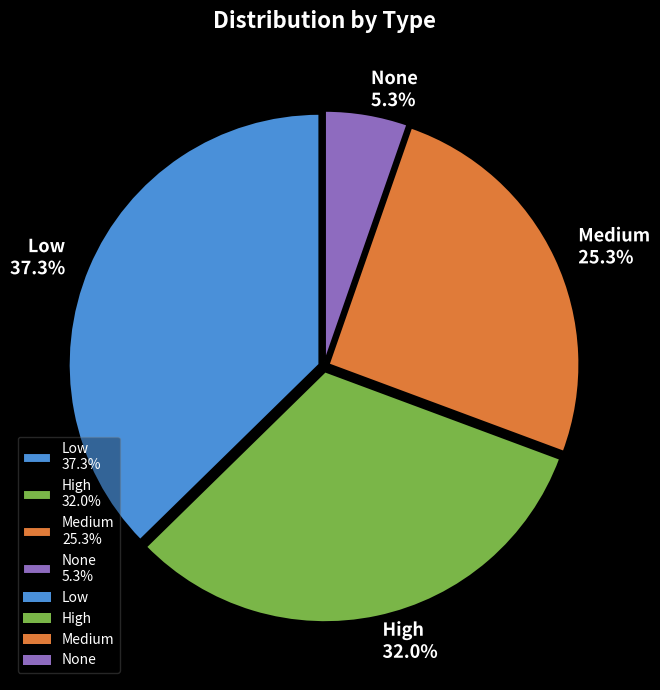

Count the number of slices in the pie.

4